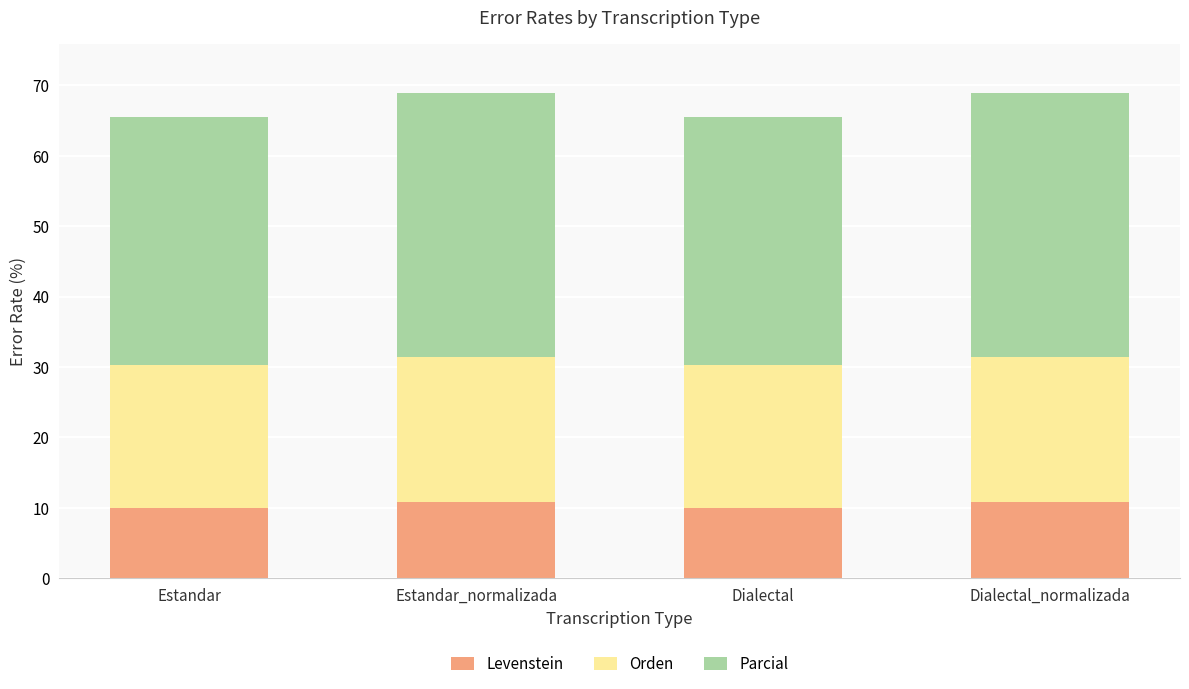

What is the sum of the Levenstein values at Dialectal_normalizada and Dialectal?

20.8